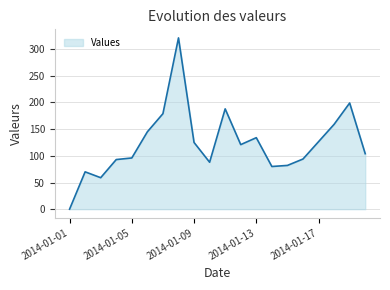

What is the difference between the maximum and minimum values?

321.0